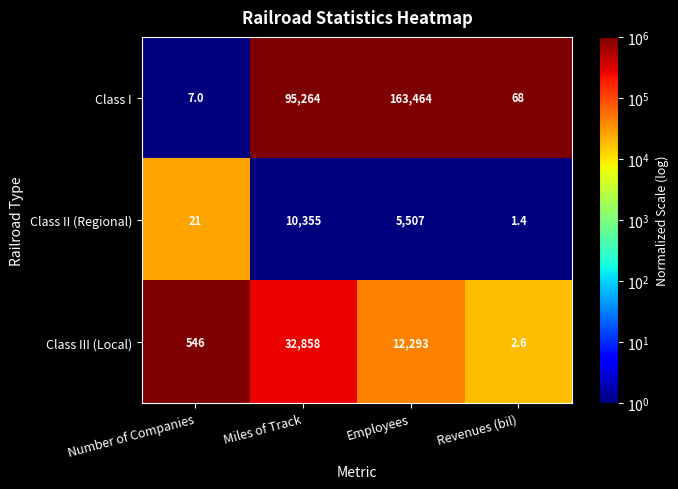

Reading left to right, list all the values displayed in this chart.

Class I: 7.0	95264.0	163464.0	68.0
Class II (Regional): 21.0	10355.0	5507.0	1.4
Class III (Local): 546.0	32858.0	12293.0	2.6